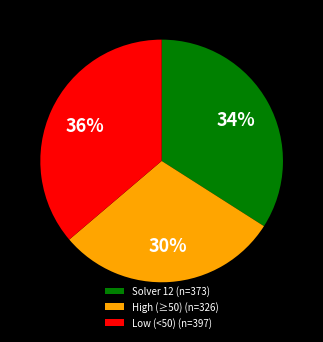

Is there any slice that represents more than half of the pie?

No